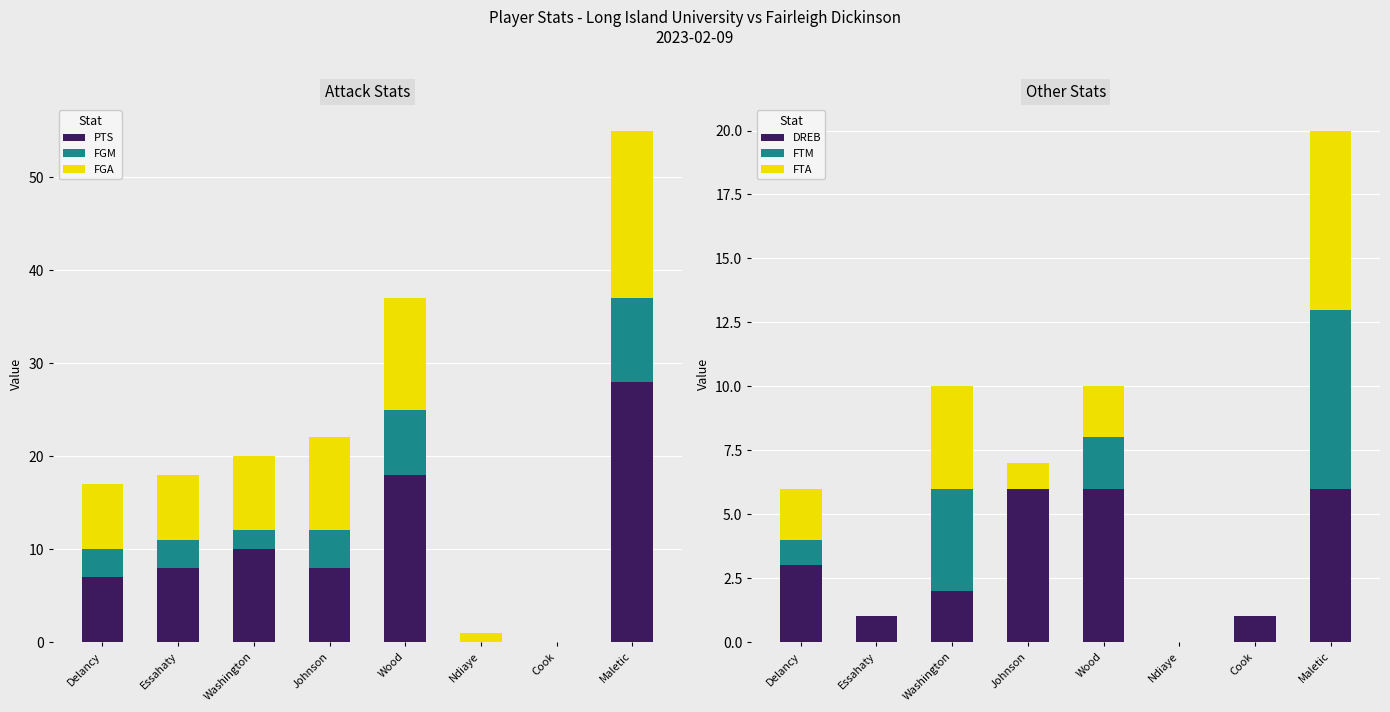

What is the difference between the highest and lowest values at Wood?

16